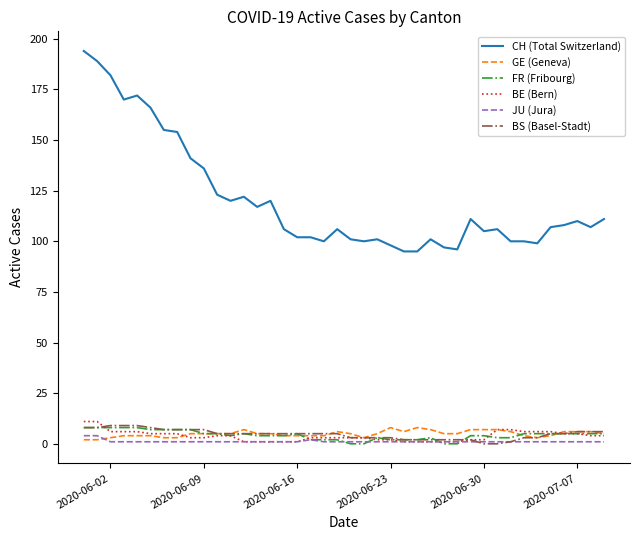

What is the maximum value shown in the chart?

194